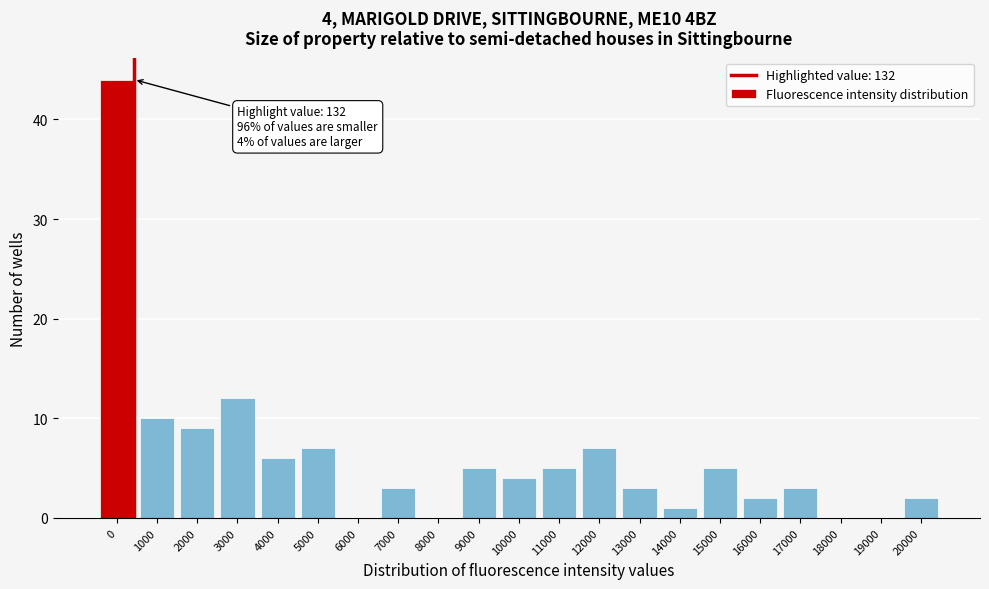

Reading left to right, extract all data points from this chart.

0=44	1000=10	2000=9	3000=12	4000=6	5000=7	6000=0	7000=3	8000=0	9000=5	10000=4	11000=5	12000=7	13000=3	14000=1	15000=5	16000=2	17000=3	18000=0	19000=0	20000=2